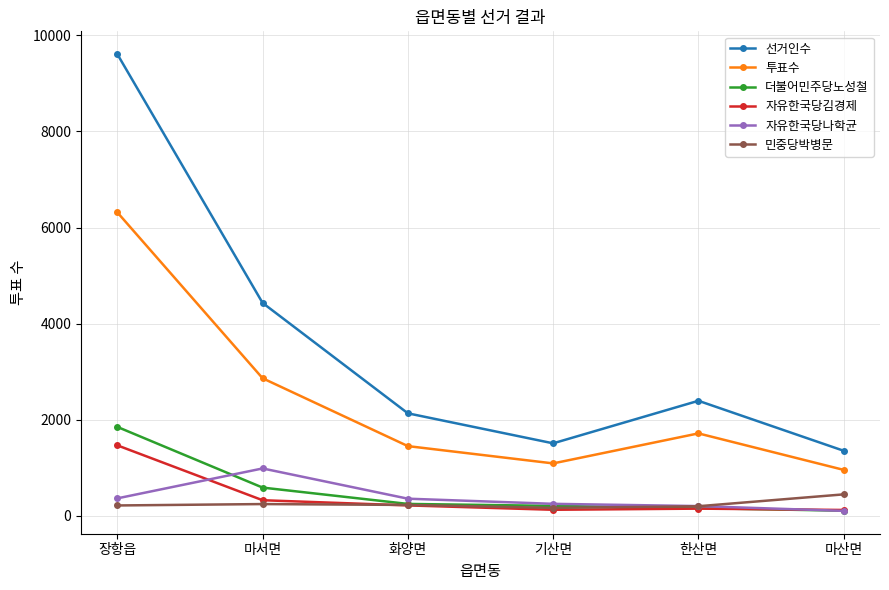

What is the greatest value displayed?

9610